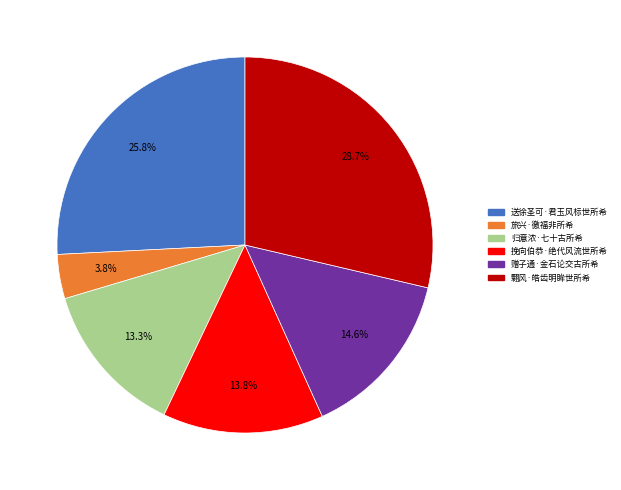

How many slices are in this pie chart?

6